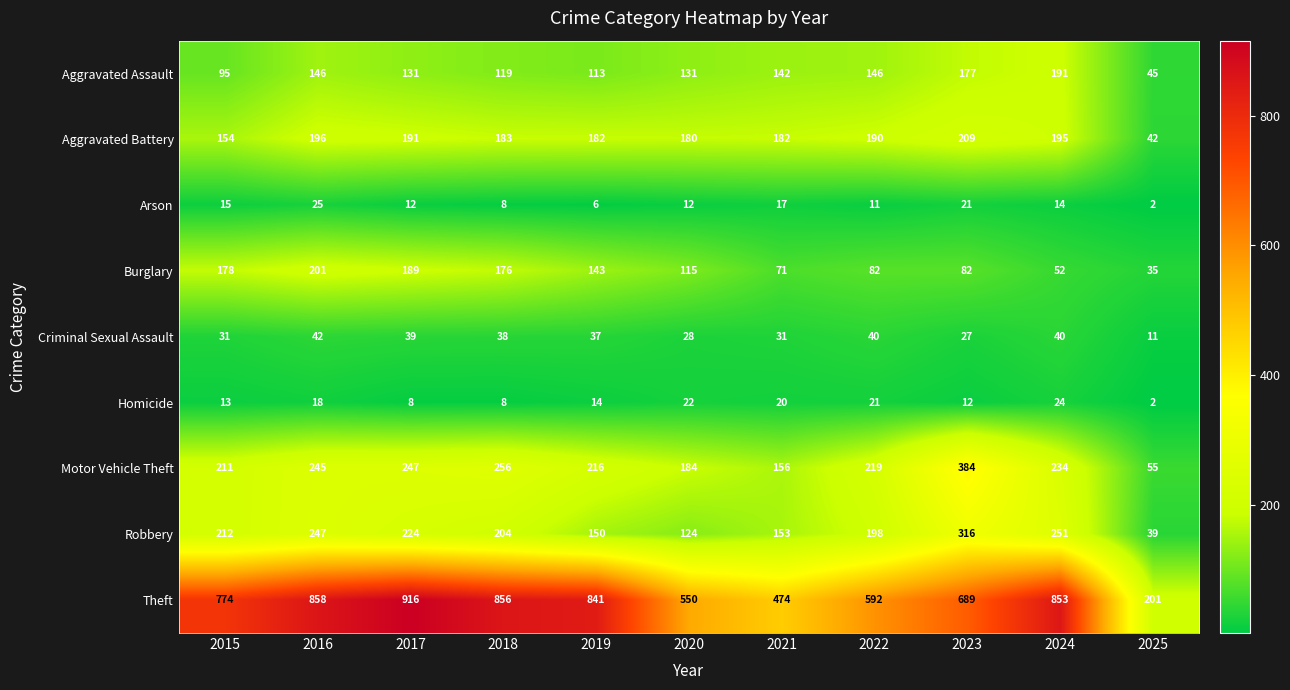

What is the total value across all series at 2021?

1246